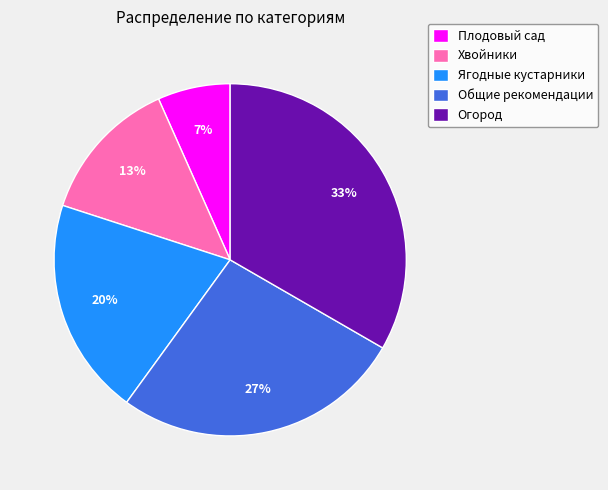

Does Хвойники account for over 50% of the chart?

No